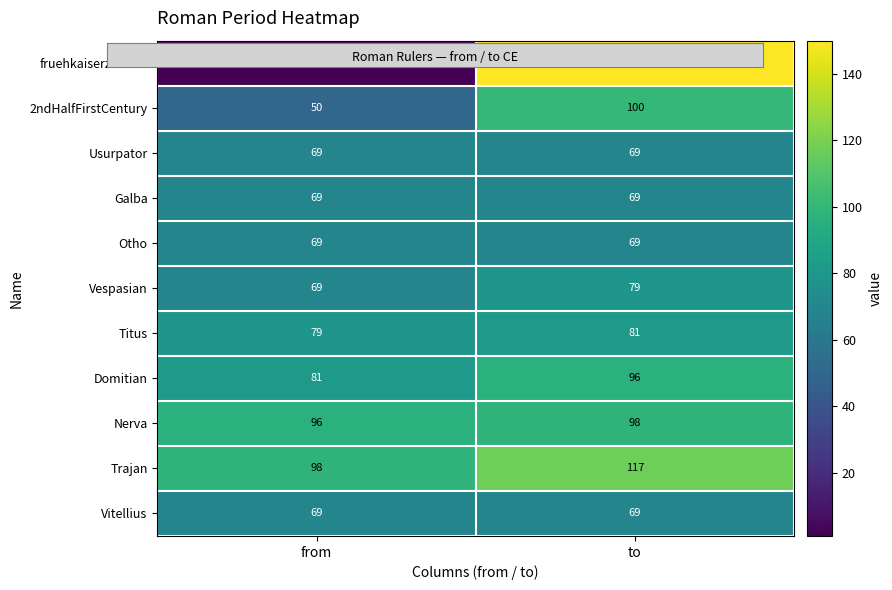

Reading left to right, what are all the values shown in this chart?

fruehkaiserzeitlich: from=1	to=150
2ndHalfFirstCentury: from=50	to=100
Usurpator: from=69	to=69
Galba: from=69	to=69
Otho: from=69	to=69
Vespasian: from=69	to=79
Titus: from=79	to=81
Domitian: from=81	to=96
Nerva: from=96	to=98
Trajan: from=98	to=117
Vitellius: from=69	to=69